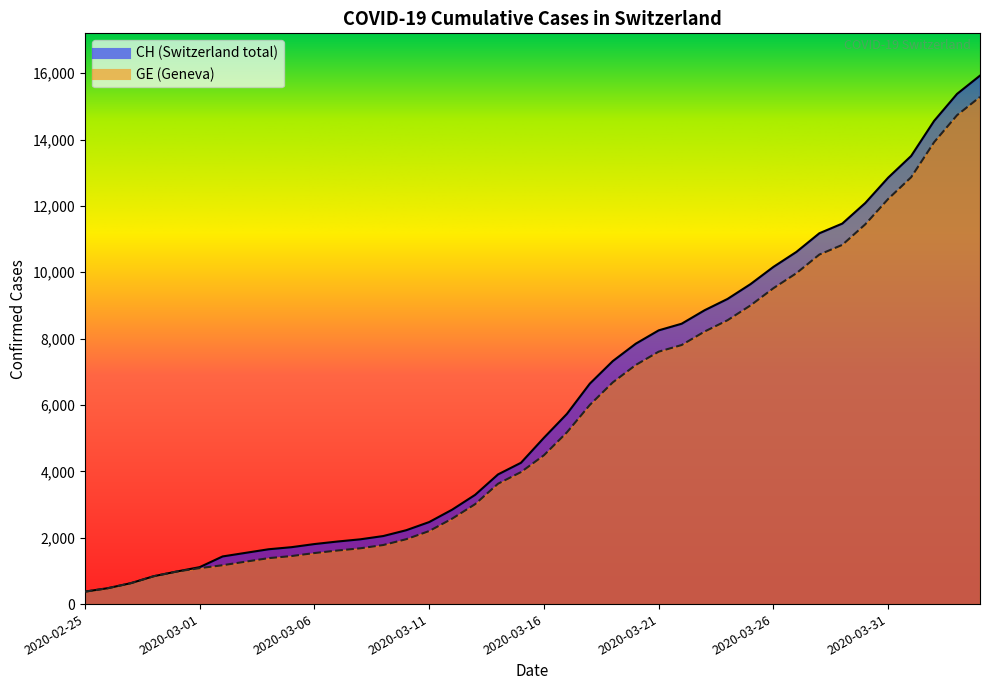

Reading right to left, extract all data points from this chart.

CH: 15926	15375	14561	13505	12852	12086	11467	11175	10613	10162	9642	9196	8855	8449	8249	7847	7323	6644	5731	5012	4259	3908	3291	2845	2472	2226	2051	1952	1885	1809	1715	1652	1544	1436	1113	981	840	630	479	375
GE: 15284	14733	13919	12863	12210	11444	10825	10533	9971	9520	9000	8554	8213	7807	7607	7205	6681	6002	5174	4485	3978	3627	3010	2574	2201	1955	1780	1681	1614	1538	1447	1384	1278	1171	1083	981	840	630	479	375